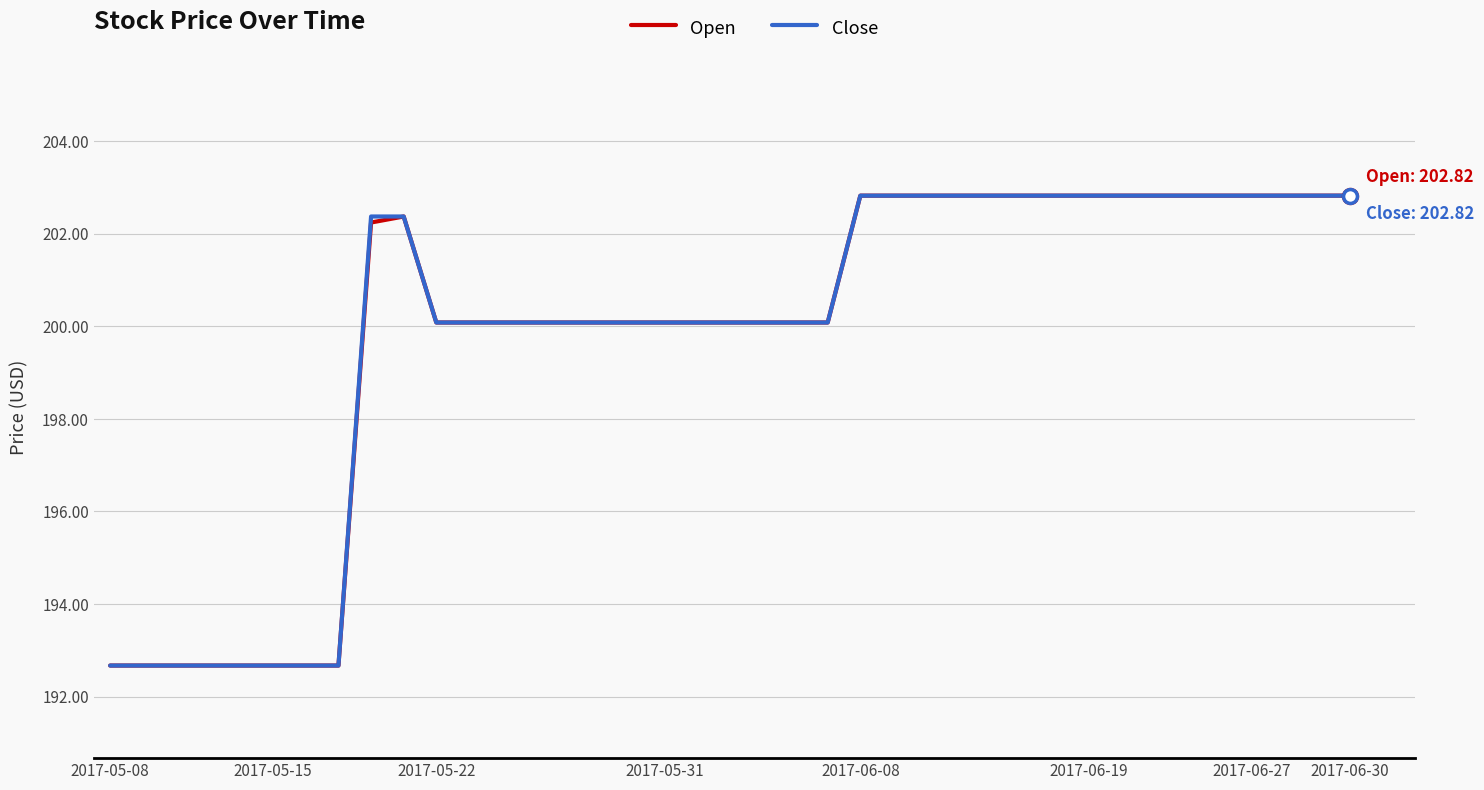

What is the maximum value for Close?

202.8